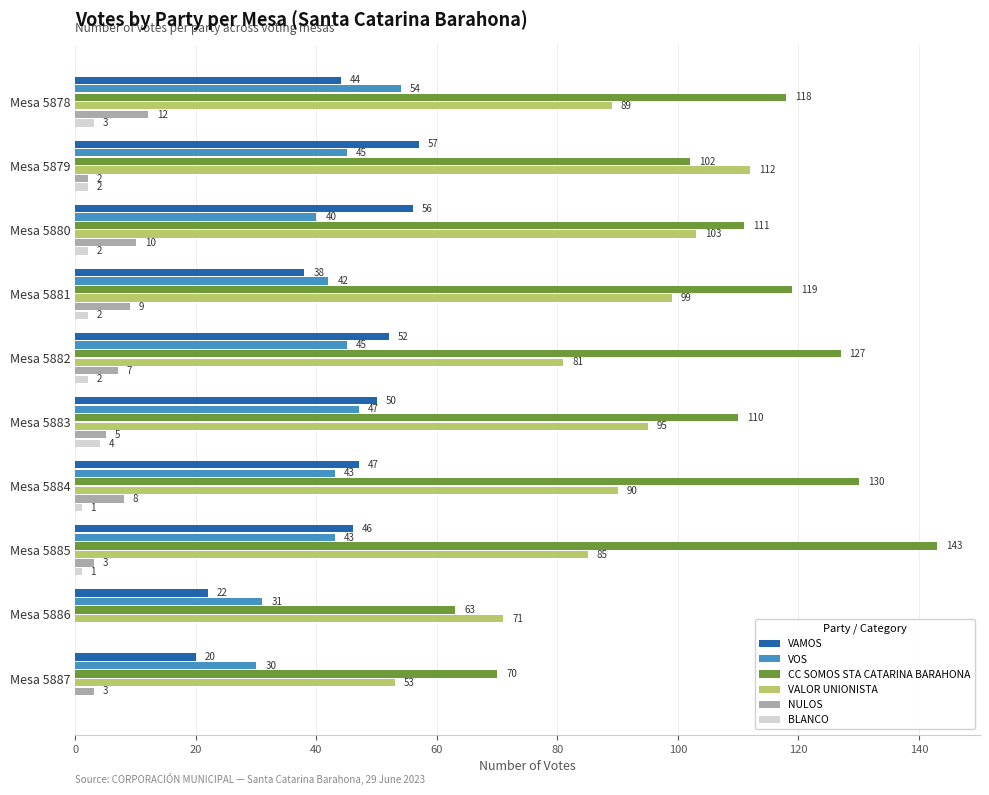

At which category is the sum across all series the highest?

Mesa 5880